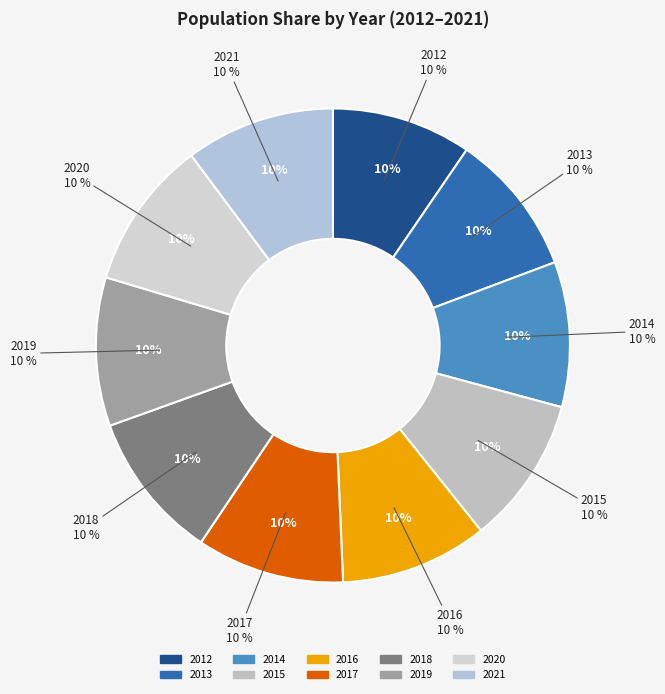

Rank the categories by value from lowest to highest.

2012, 2013, 2014, 2016, 2015, 2017, 2018, 2019, 2020, 2021